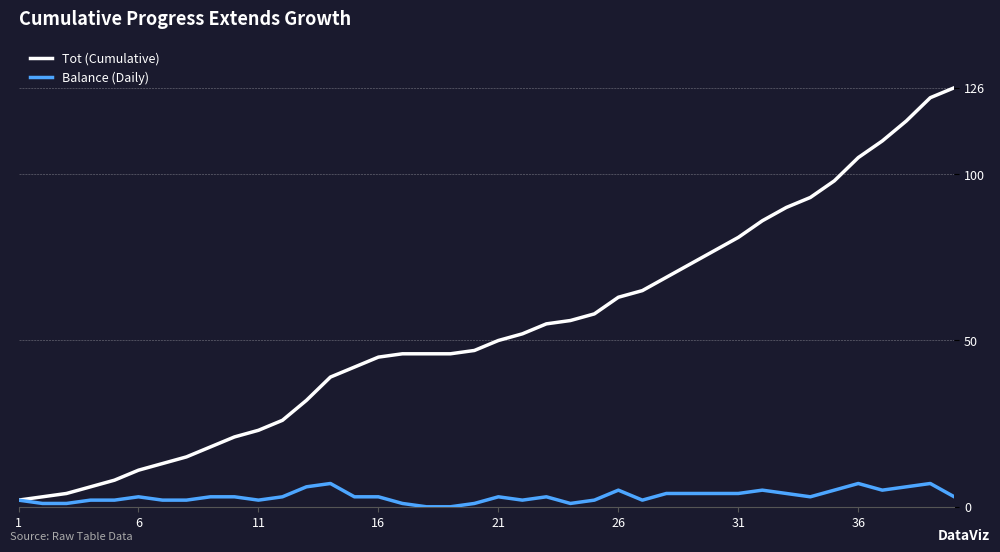

Rank the series by their average value, from lowest to highest.

Balance (Daily), Tot (Cumulative)